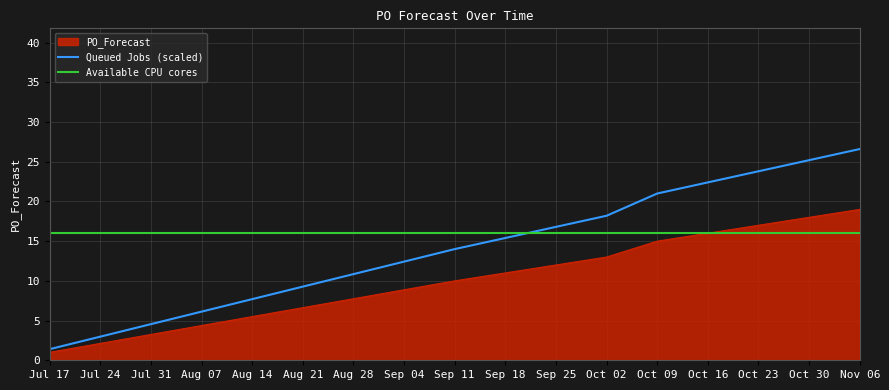

Is it true that Queued Jobs (scaled) equals 15.4 at Sep 18?

True